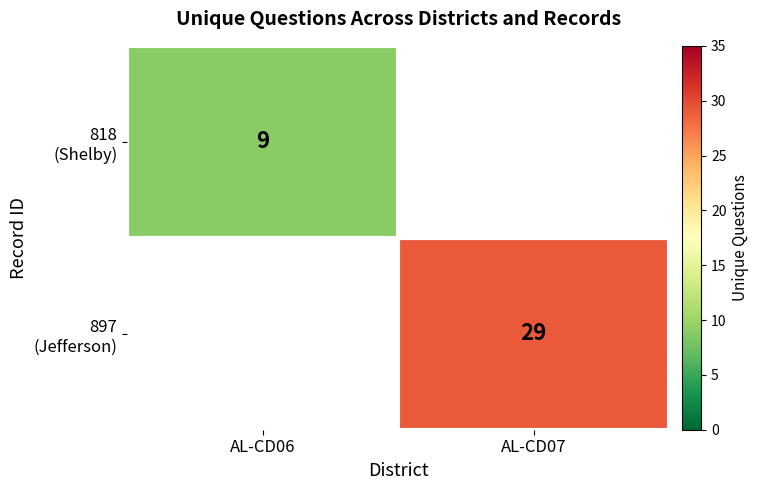

Is the value of 818 (Shelby) at AL-CD07 greater than the value of 897 (Jefferson) at AL-CD06?

No